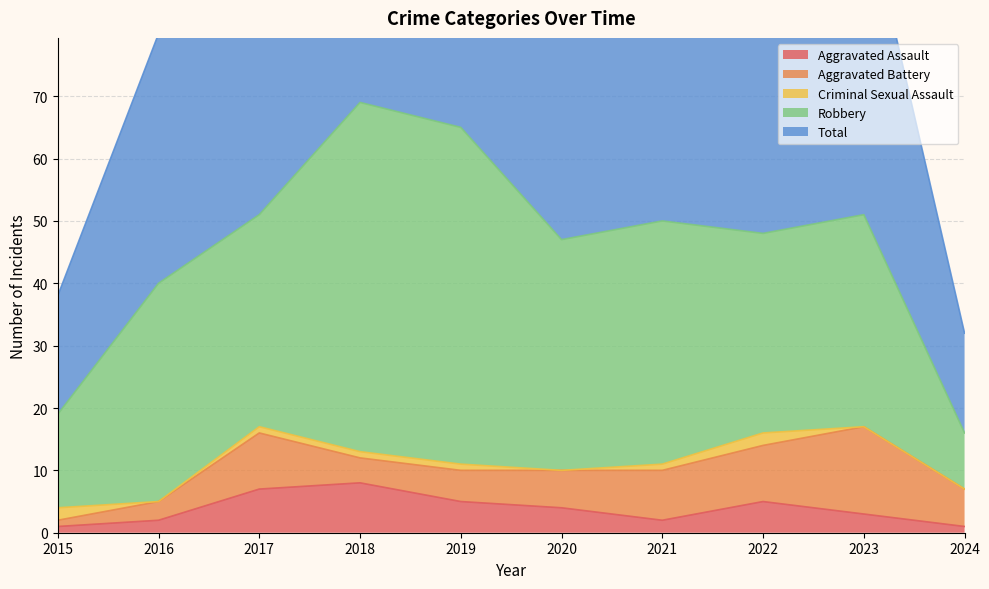

What is the difference between the maximum and minimum values in the Total series?

53